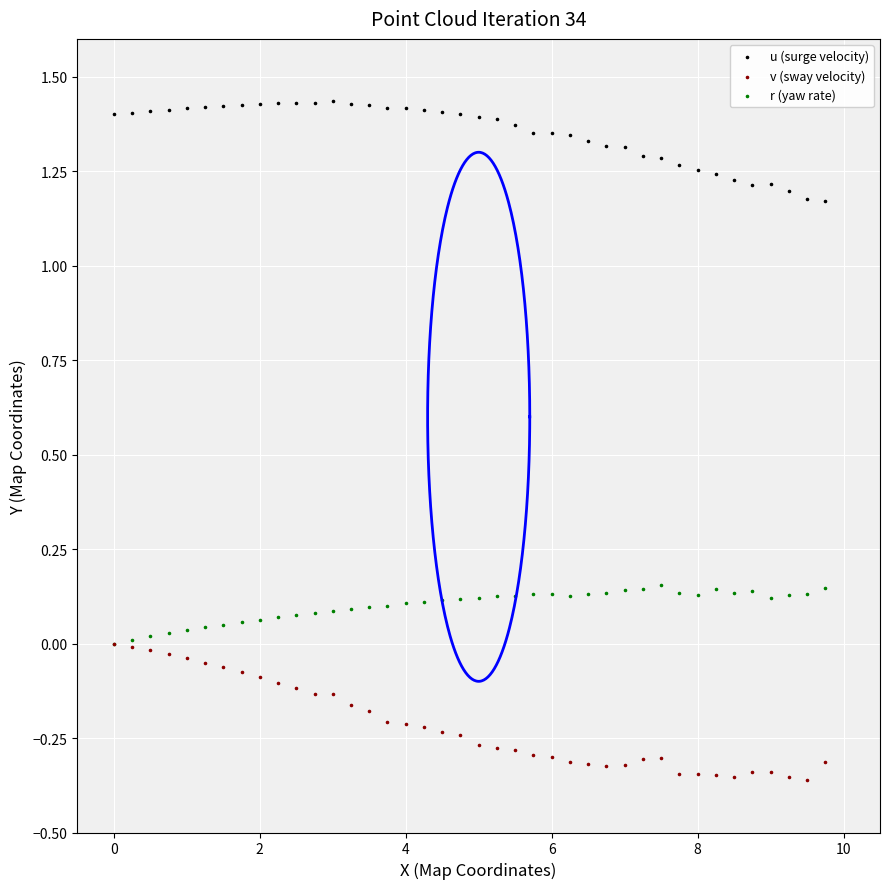

What are all the series names shown in the legend?

u (surge velocity), v (sway velocity), r (yaw rate)